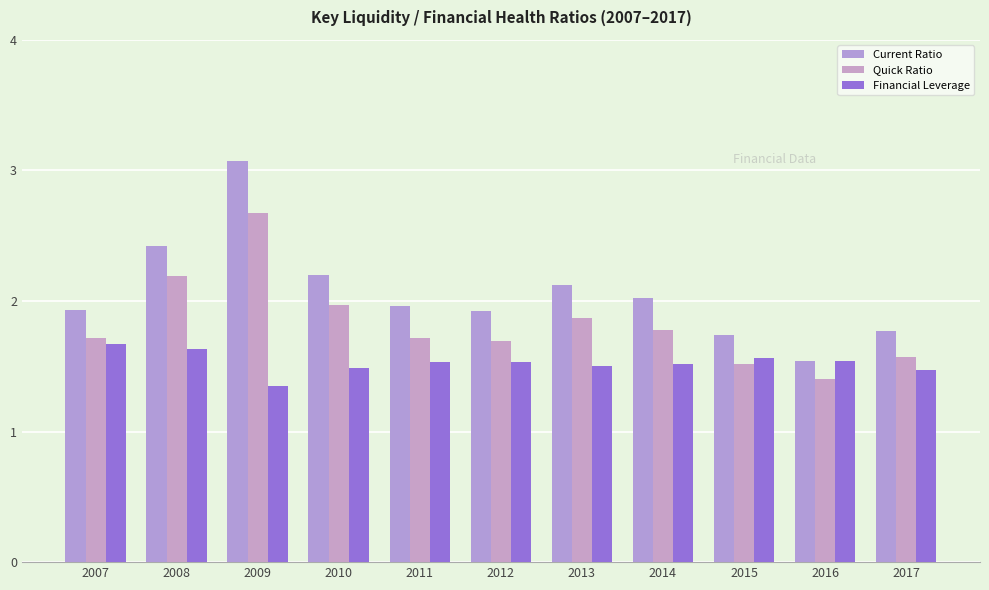

What is the value of the Current Ratio bar at the 9th from the left?

1.7